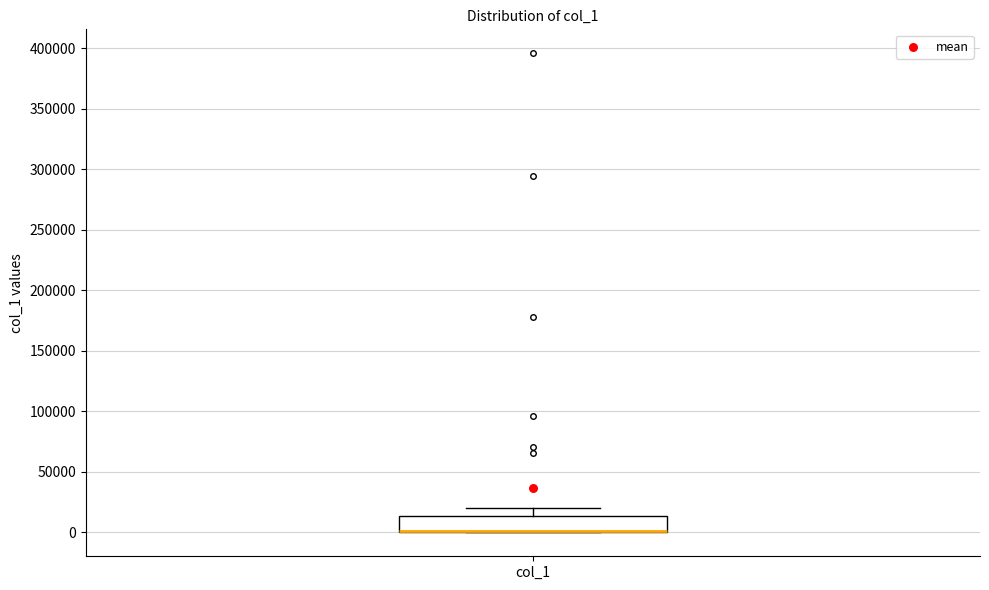

Transcribe this box plot: give where the median line is, the range the box spans, and where the two whiskers end, as read against the y-axis. The values are not printed on the chart, so give them approximately, as read against the axis.

median 0 (drawn on the box's lower edge), box 0 to 15000, whiskers 0 to 20000